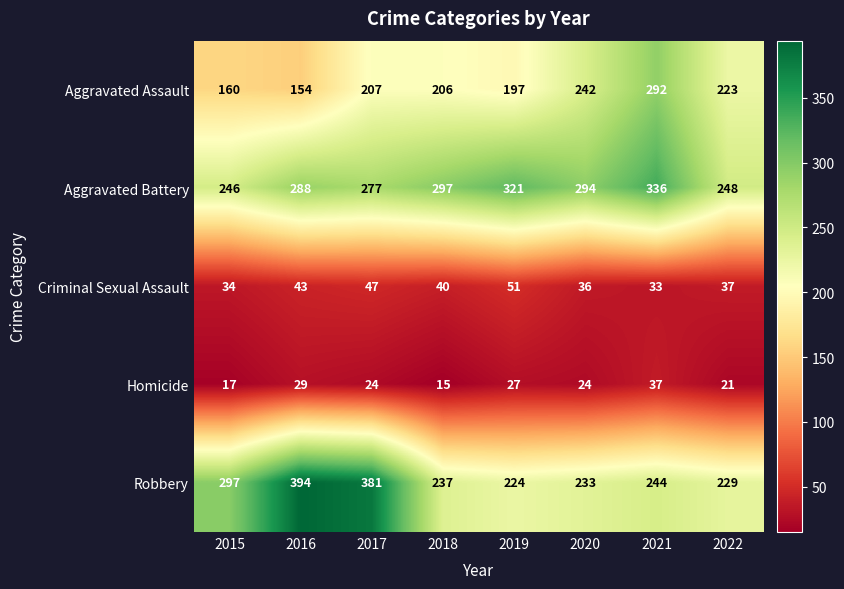

Between 2016 and 2020, which series saw the biggest shift?

Robbery